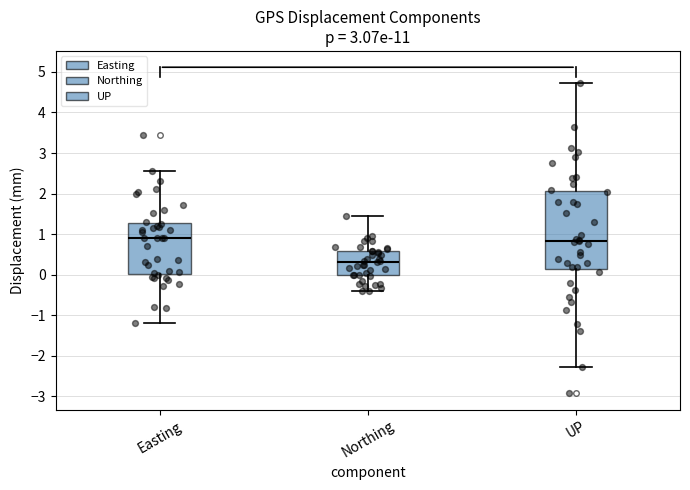

Which box is the tallest, from its lower edge to its upper edge?

UP